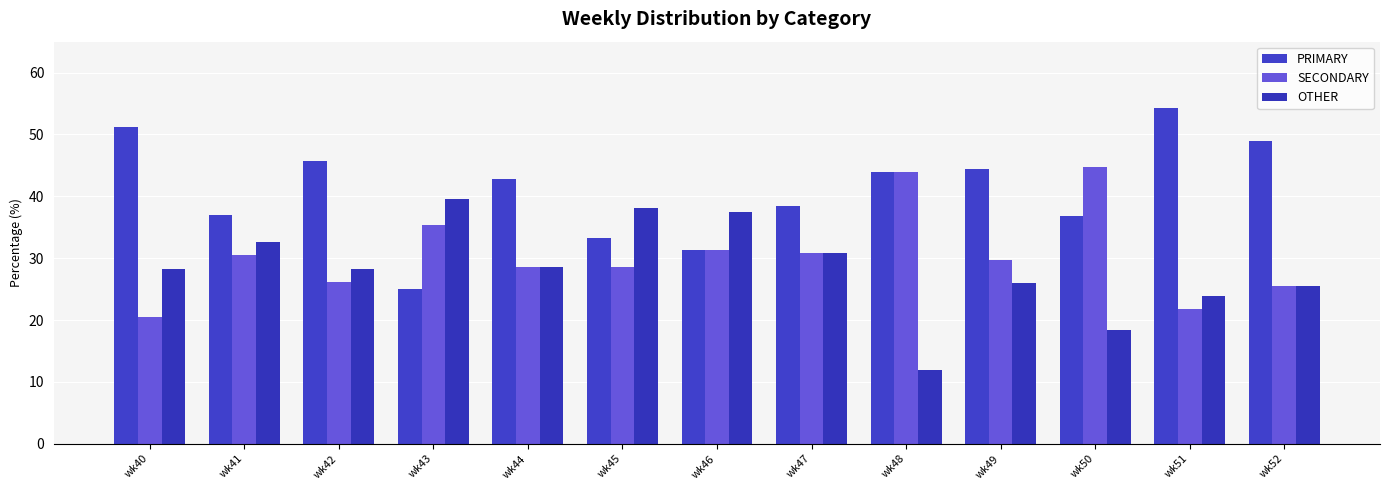

Between wk46 and wk50, which series saw the biggest shift?

OTHER